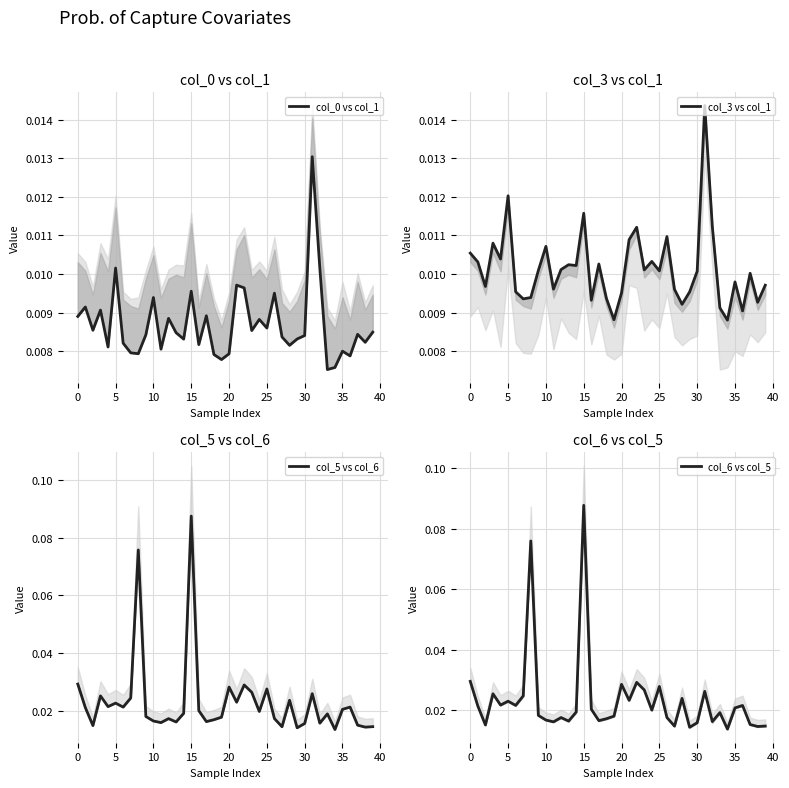

True or false: col_0 vs col_1 has a value of 0.0 at 38.

True